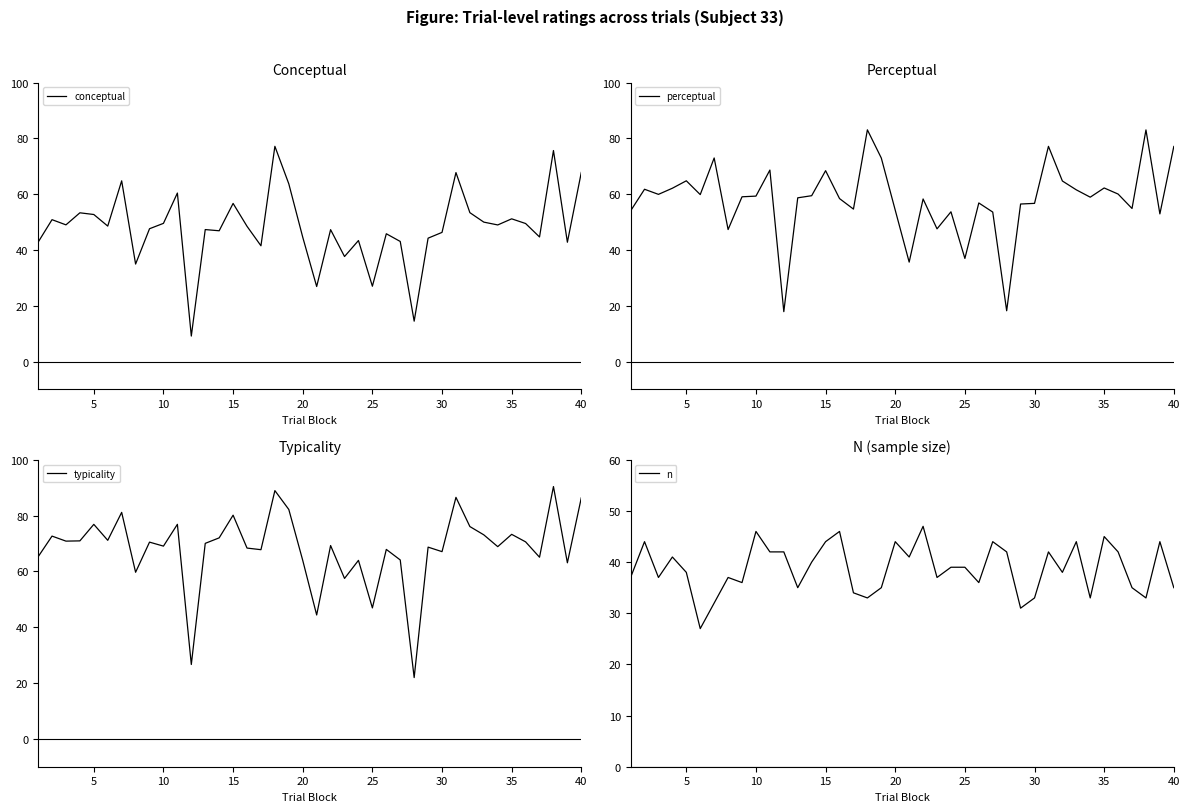

What is the maximum value for conceptual?

77.2